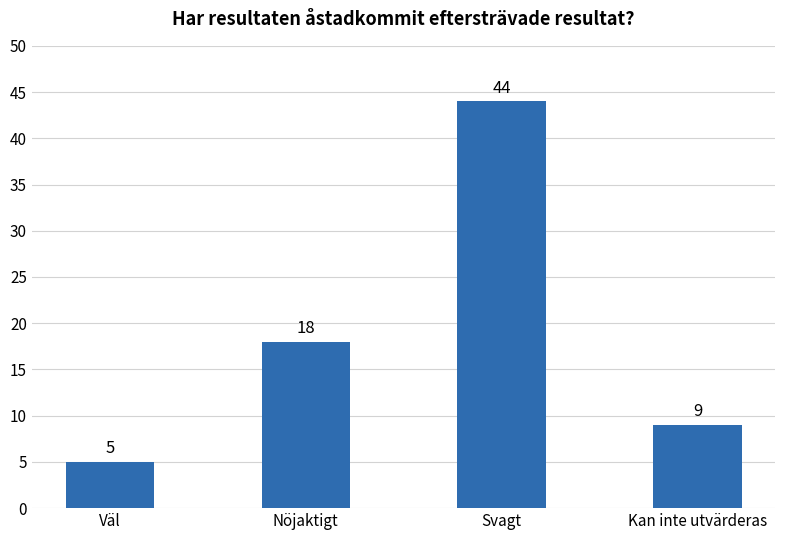

Rank the categories by value from highest to lowest.

Svagt, Nöjaktigt, Kan inte utvärderas, Väl